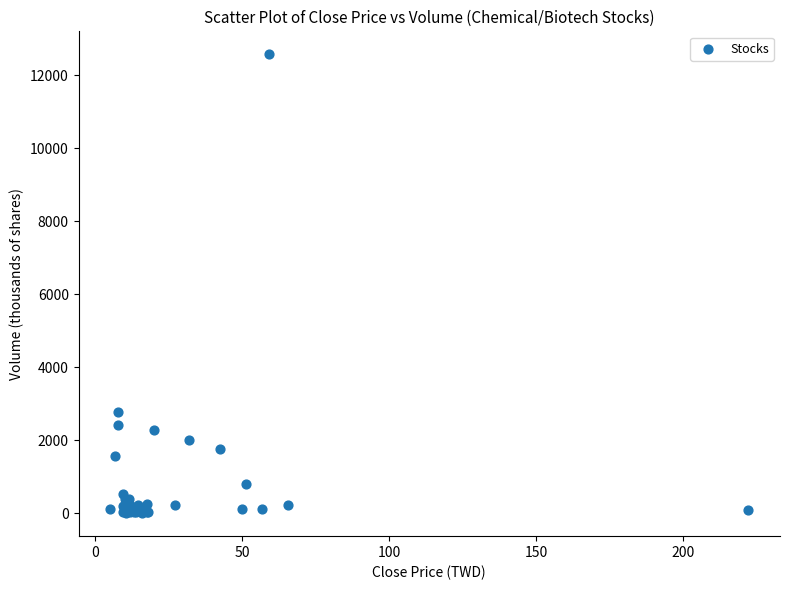

What Y value in the scatter plot is closest to 6290?

2779.7